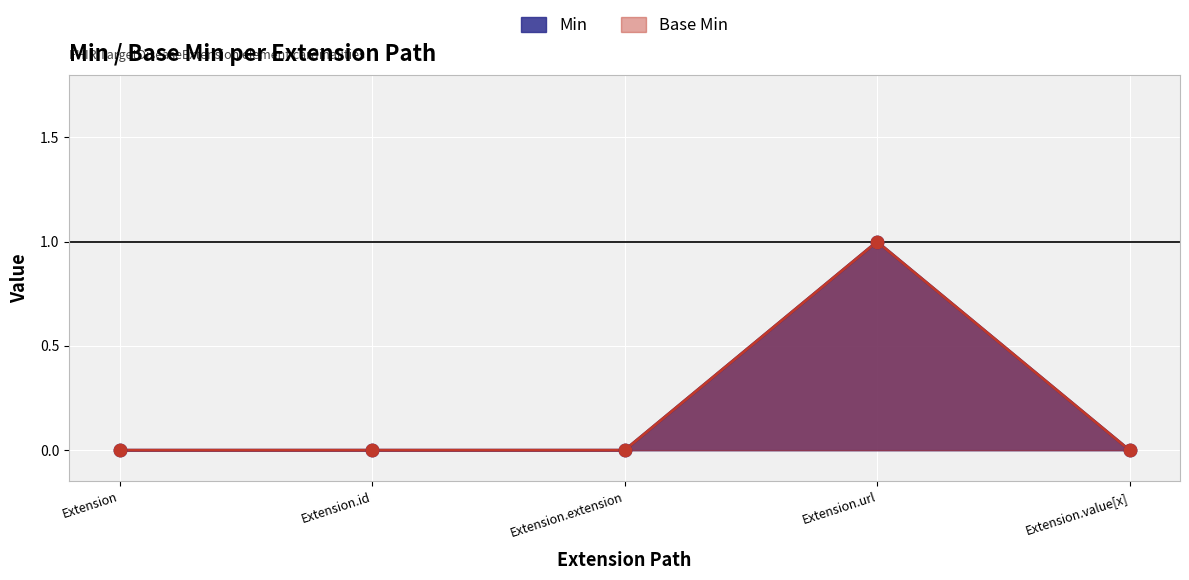

Is the value of Base Min at Extension.extension greater than the value of Min at Extension.value[x]?

No